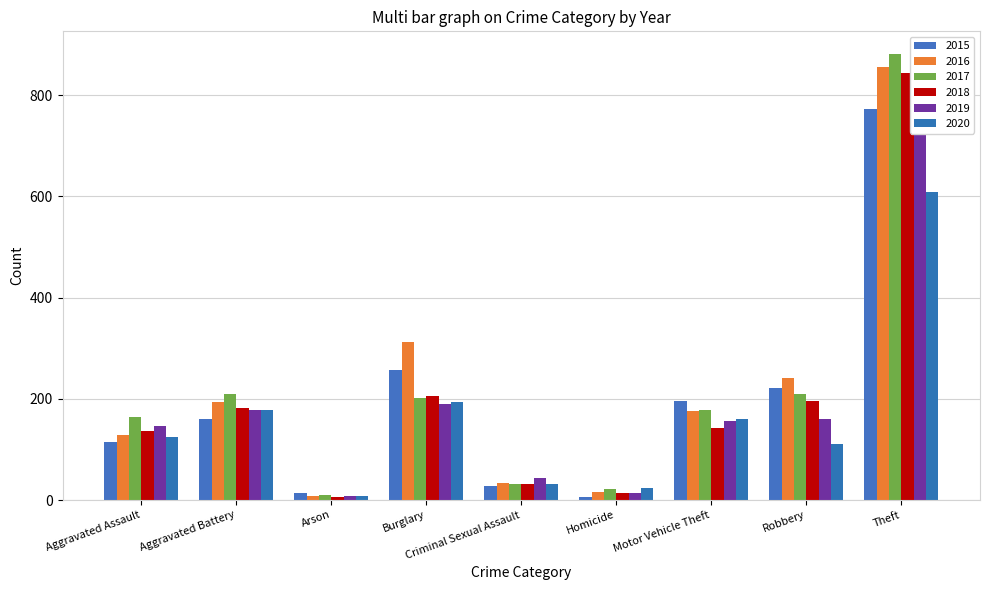

List the series in order of their peak value, lowest first.

2020, 2015, 2019, 2018, 2016, 2017